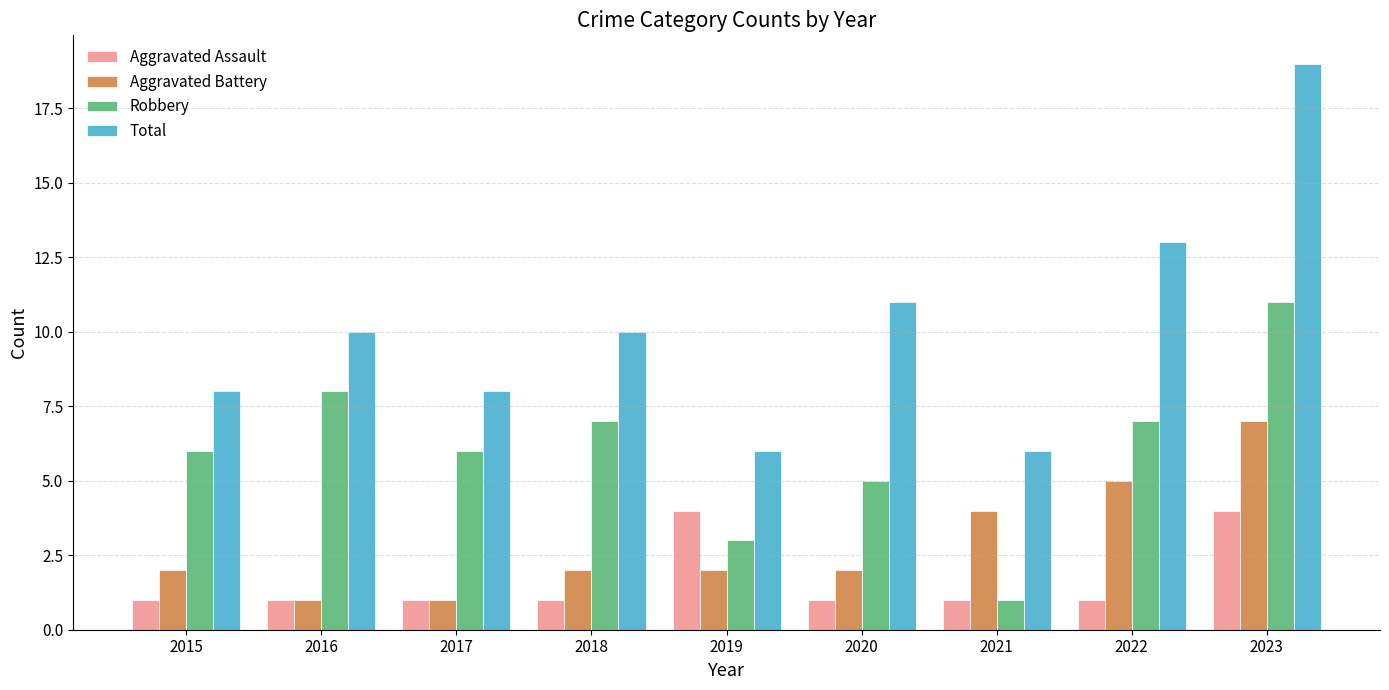

What is the sum of the Total values at 2015 and 2018?

18